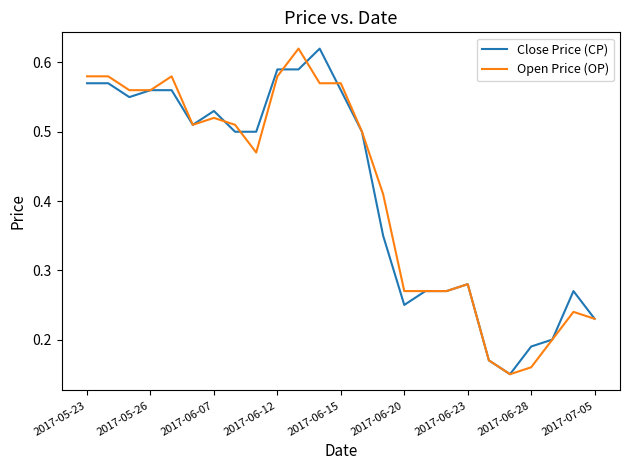

Count the Close Price (CP) values in the range 0 to 1.

25